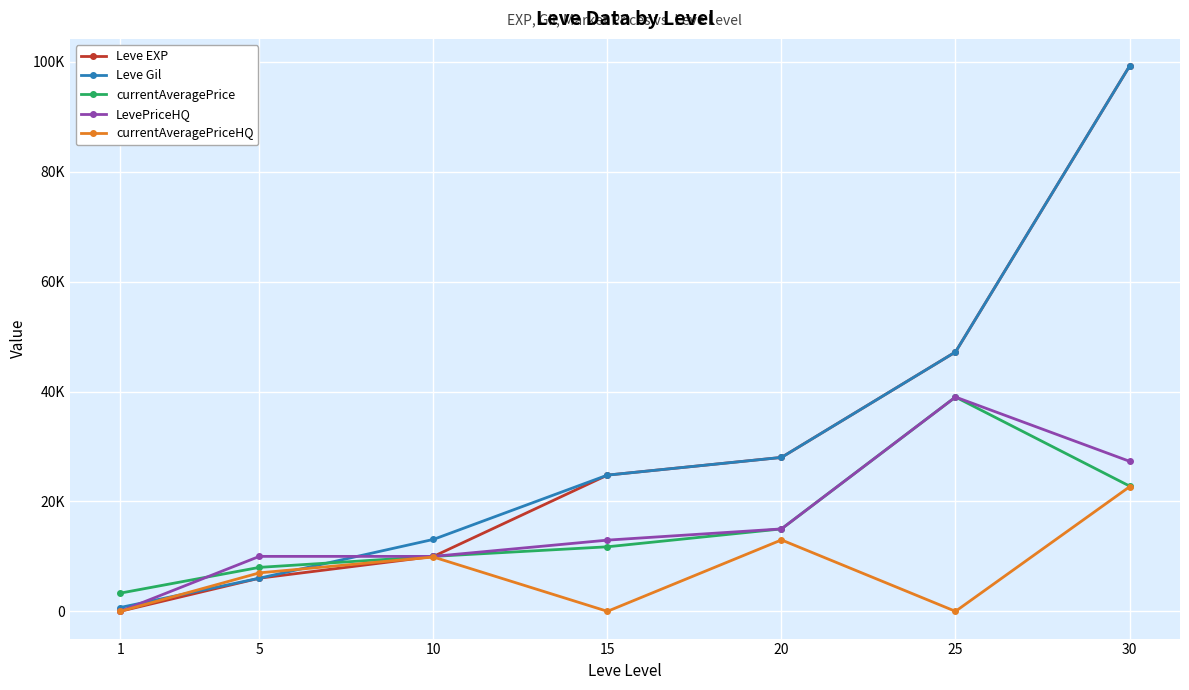

Is this an area chart (filled region under the line)?

No